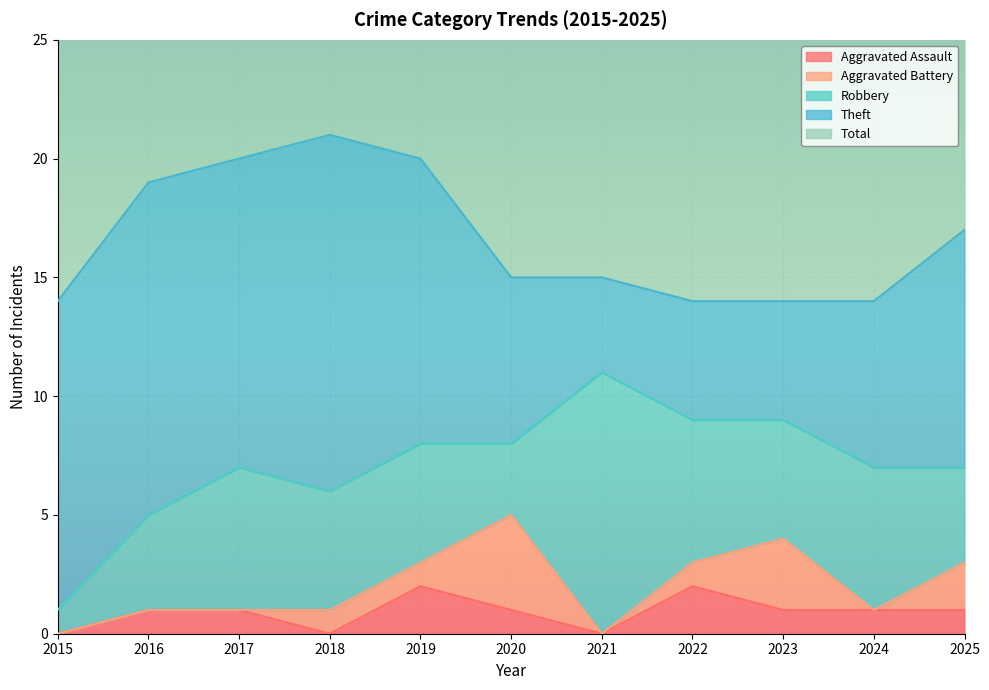

True or false: Aggravated Assault and Total cross at least once.

False